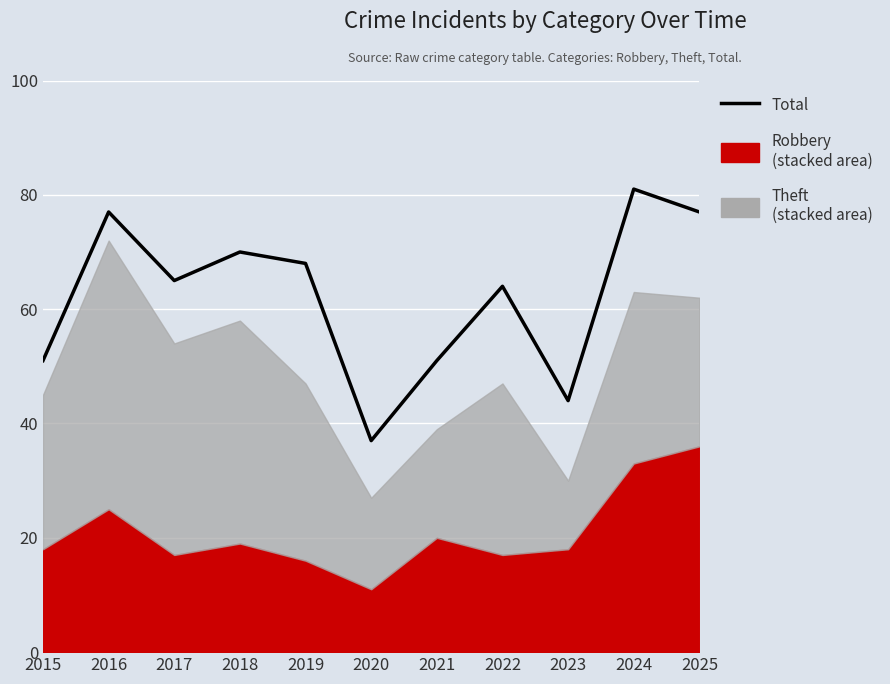

List the labels in order of value, largest first.

2024, 2016, 2025, 2018, 2019, 2017, 2022, 2015, 2021, 2023, 2020